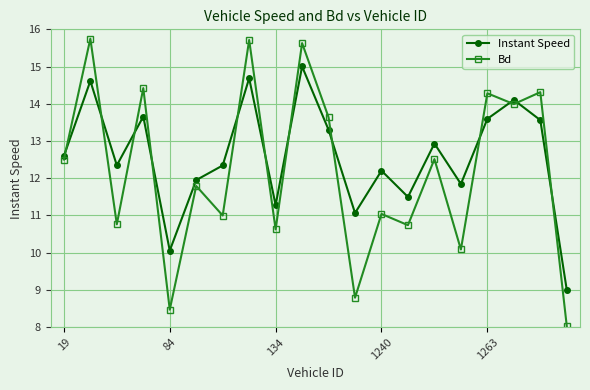

What is the sum of all Instant Speed values?

251.6